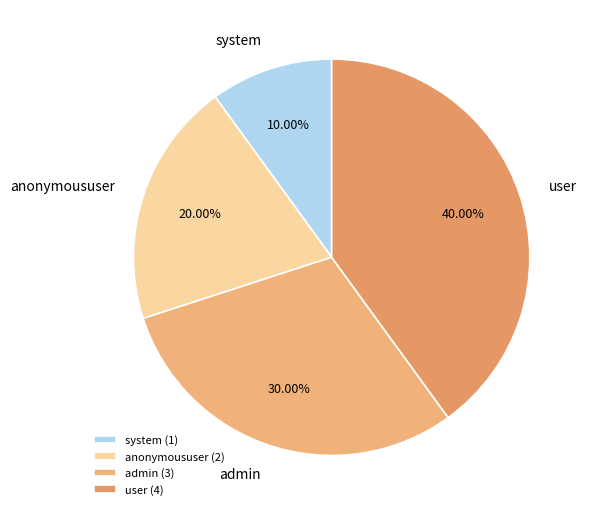

What portion of the pie excludes user?

60.0%